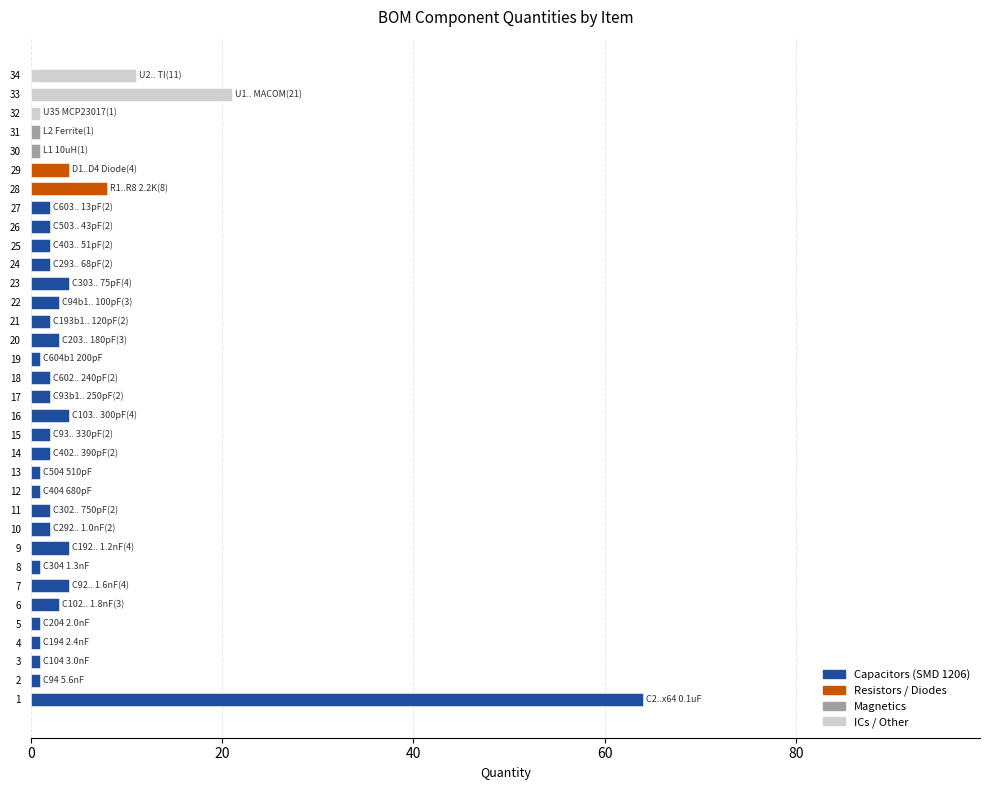

What is the maximum value shown in the chart?

64